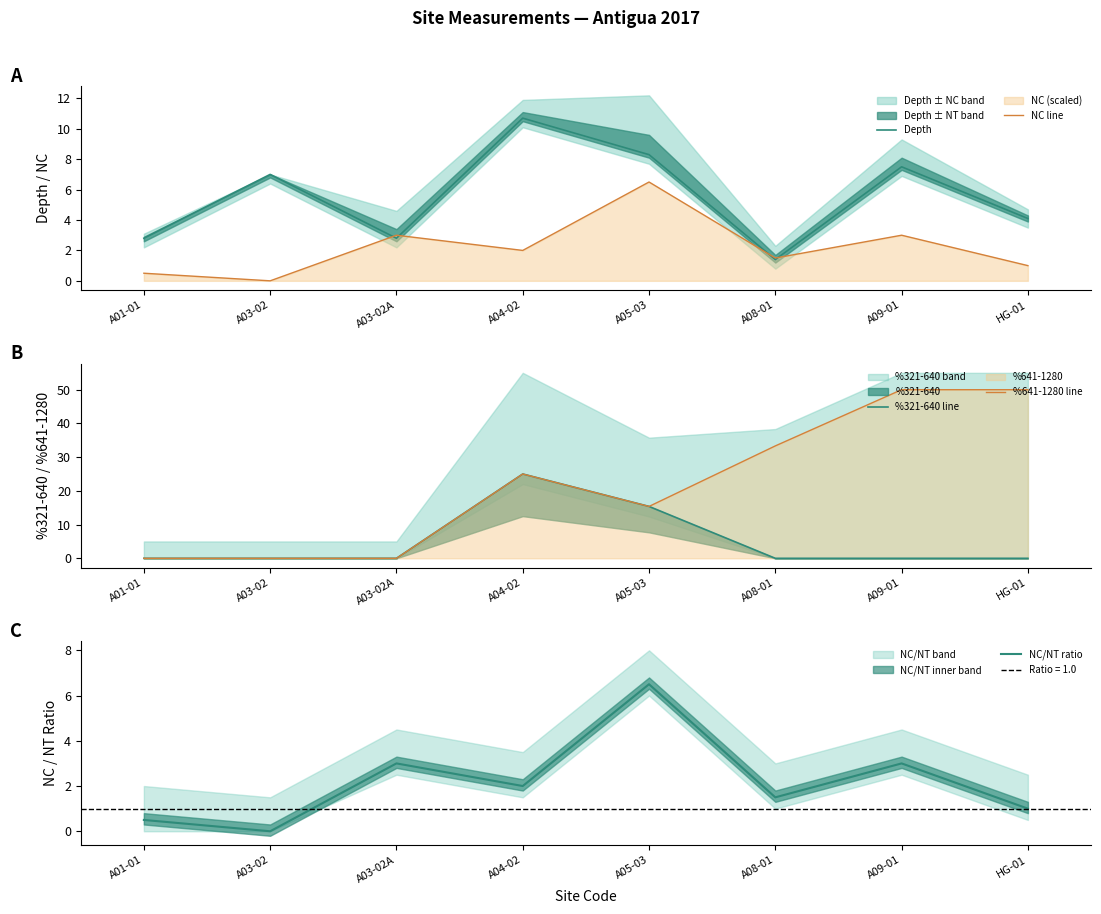

How many interior local valleys does the NC line series have?

3